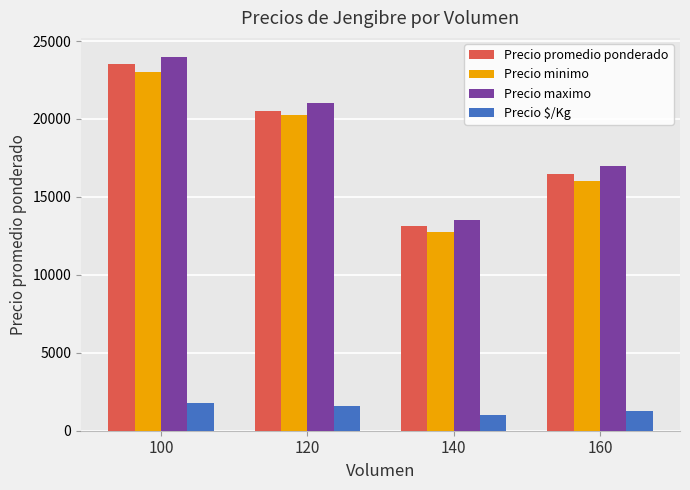

Reading left to right, list all the values displayed in this chart.

Precio promedio ponderado: 23500	20533	13125	16500
Precio minimo: 23000	20250	12750	16000
Precio maximo: 24000	21000	13500	17000
Precio $/Kg: 1808	1580	1010	1269